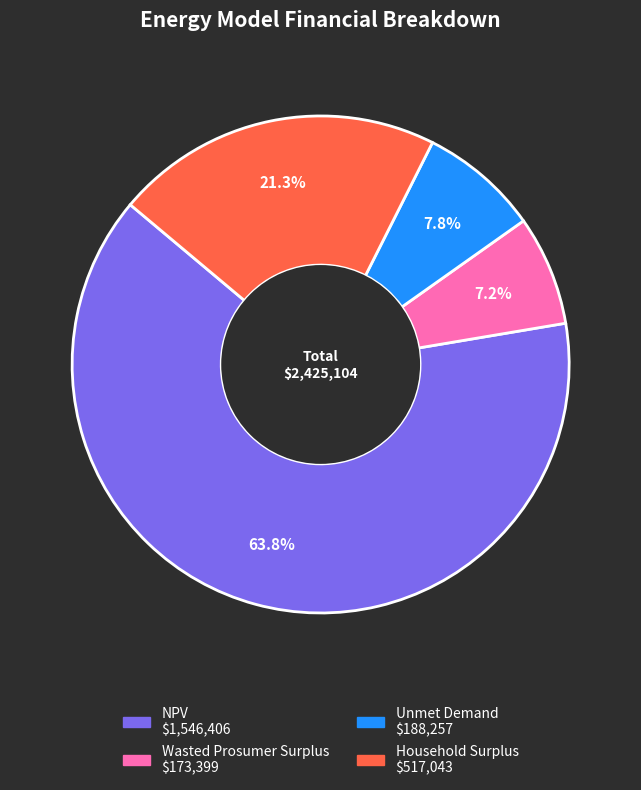

Does any single category account for the majority?

Yes